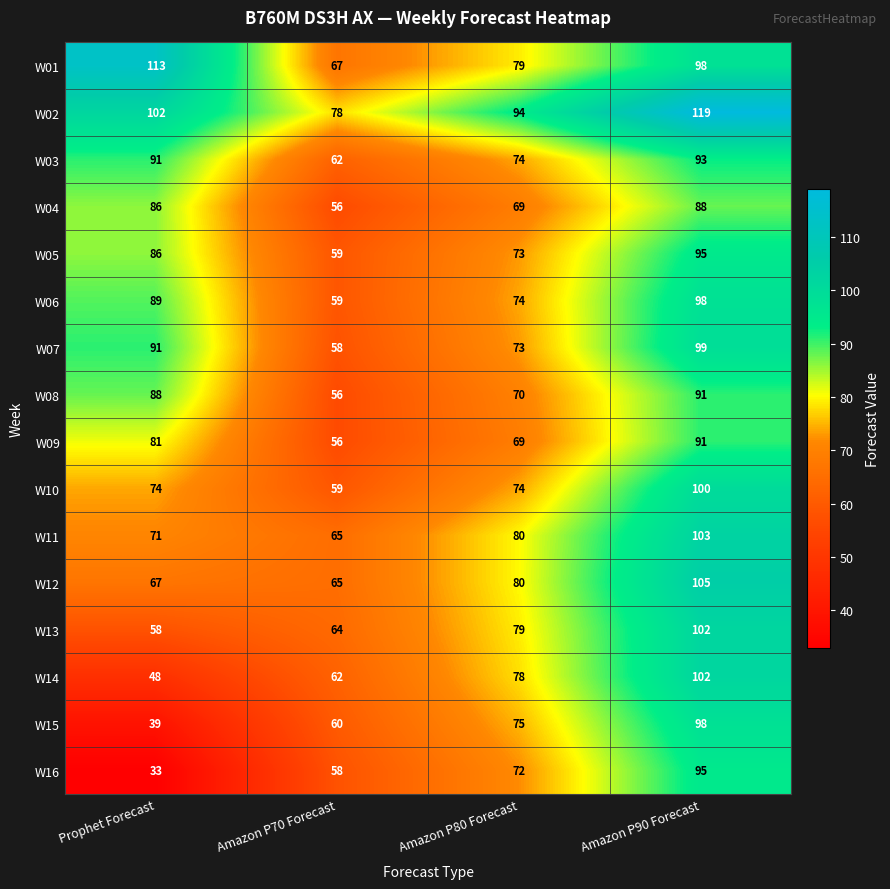

What is the total value across all series at Amazon P70 Forecast?

984